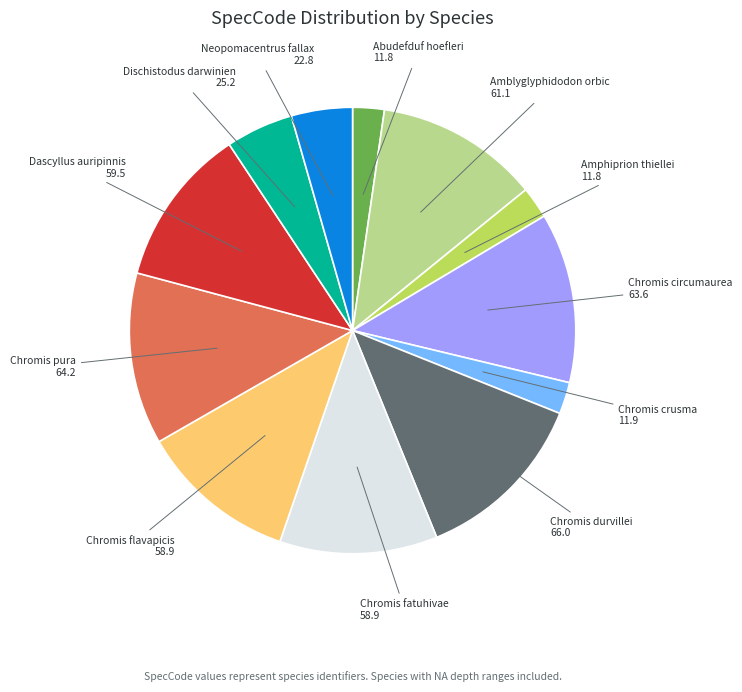

Is there a majority slice in this chart?

No